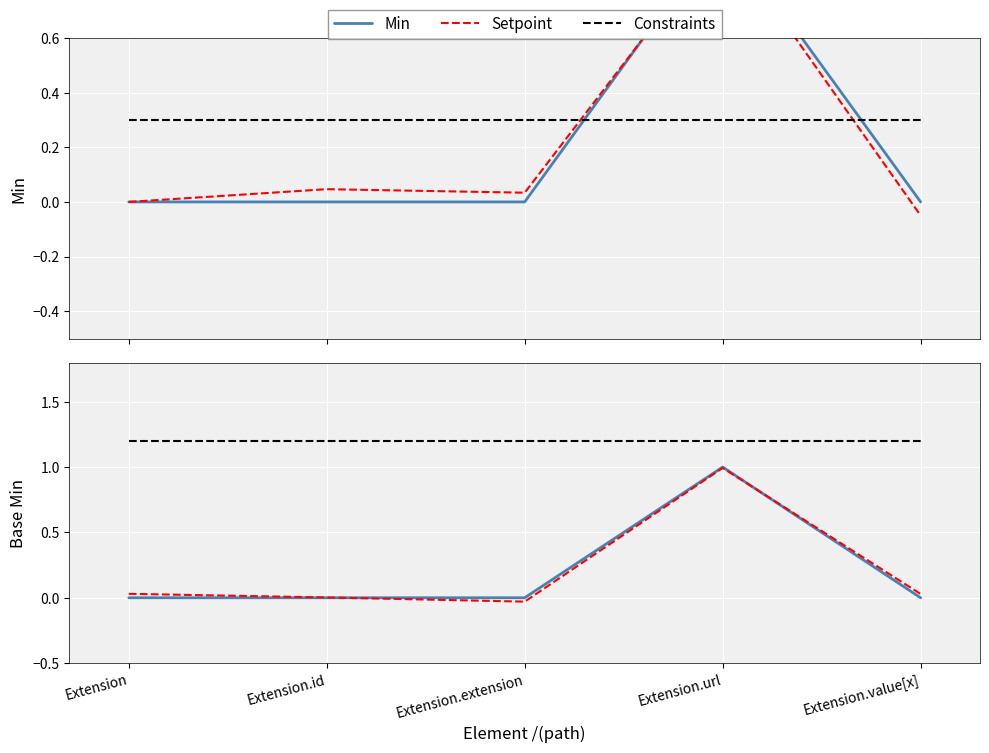

What is the total value across all series at Extension.extension?

1.2